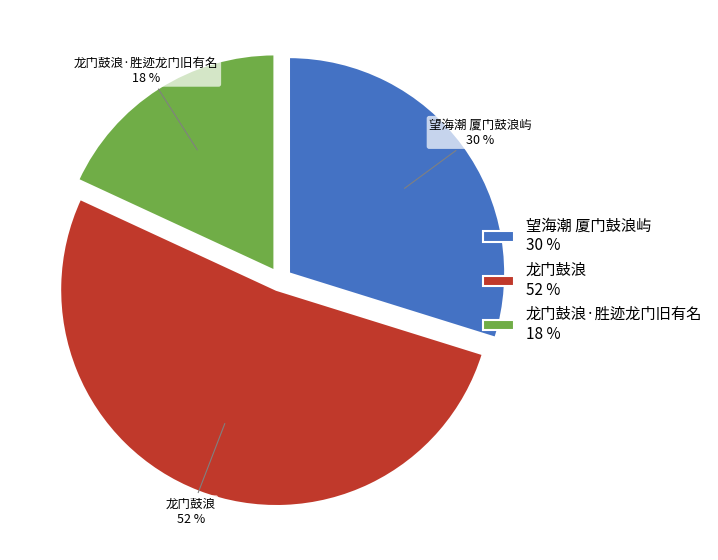

To the nearest percent, what is the average slice percentage?

33%